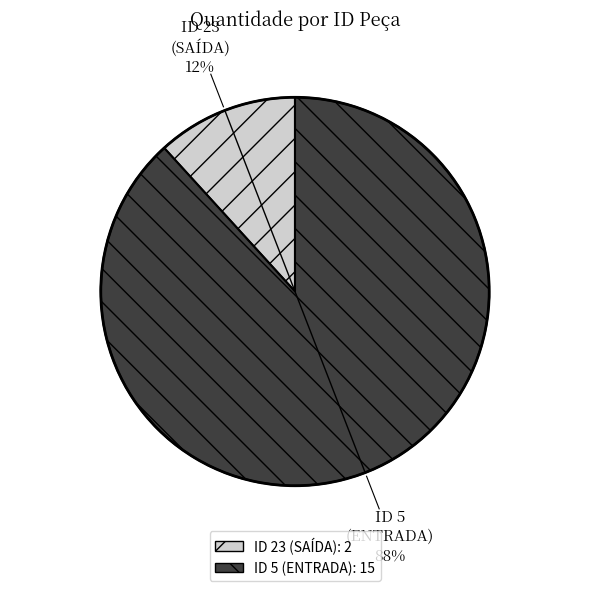

Which category has the biggest portion of the pie?

ID 5 (ENTRADA)